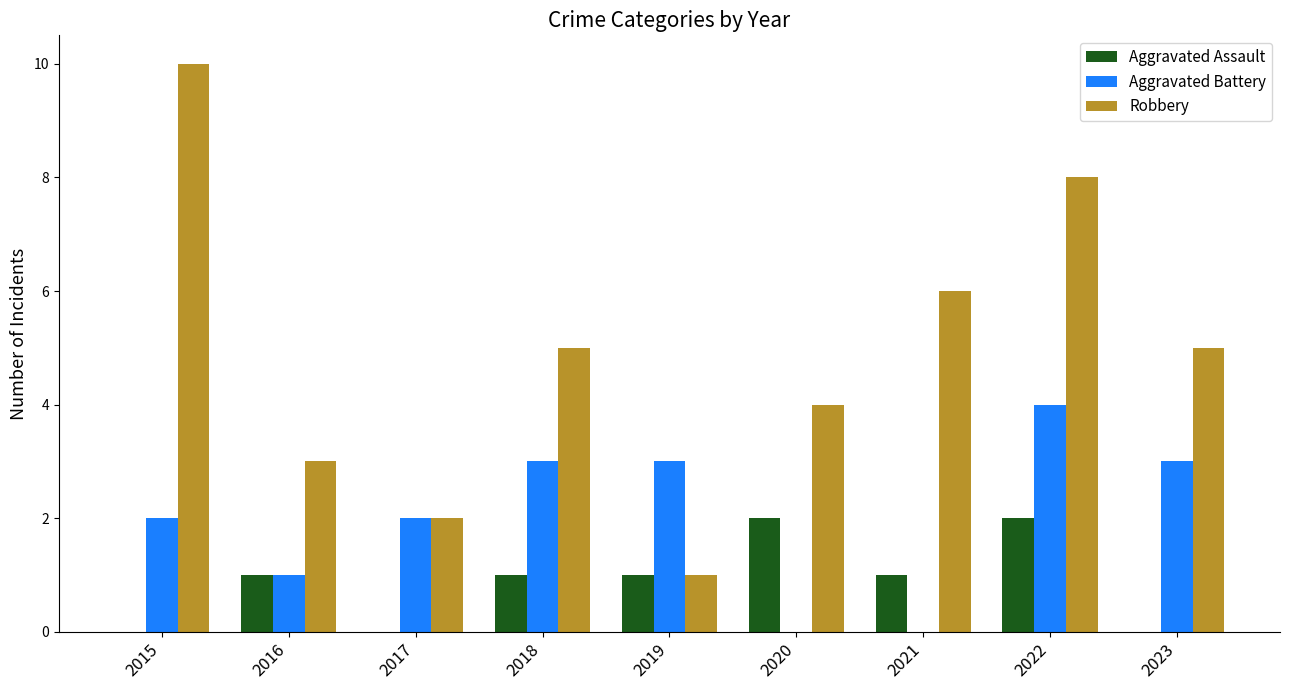

Reading left to right, what are all the values shown in this chart?

Aggravated Assault: 2015=0	2016=1	2017=0	2018=1	2019=1	2020=2	2021=1	2022=2	2023=0
Aggravated Battery: 2015=2	2016=1	2017=2	2018=3	2019=3	2020=0	2021=0	2022=4	2023=3
Robbery: 2015=10	2016=3	2017=2	2018=5	2019=1	2020=4	2021=6	2022=8	2023=5